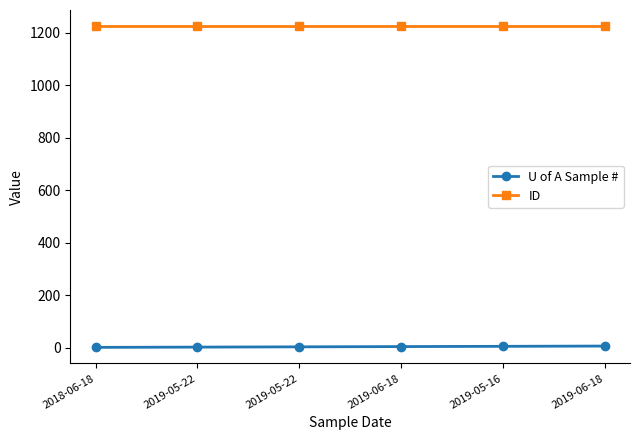

Reading left to right, list all the values displayed in this chart.

U of A Sample #: 1	2	3	4	5	6
ID: 1225	1225	1225	1225	1225	1225